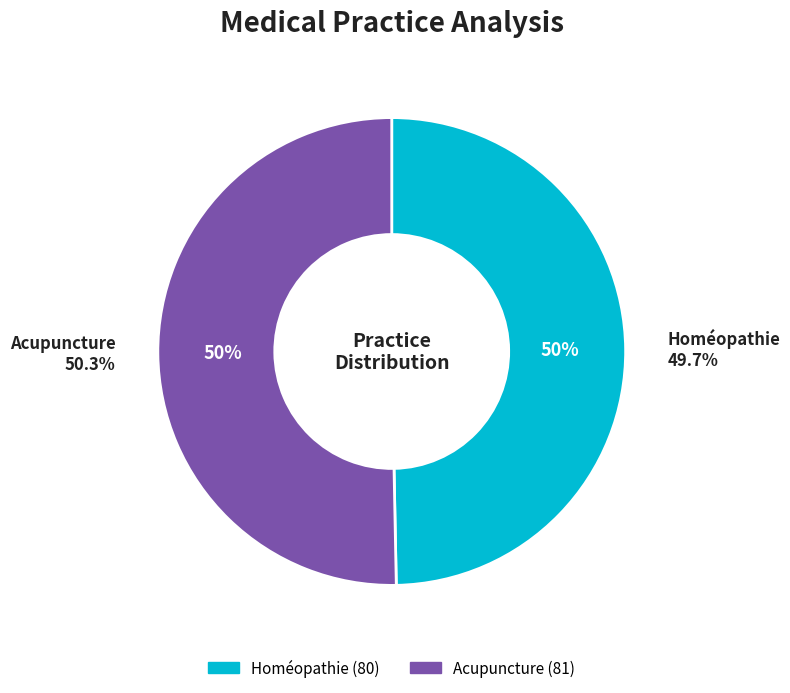

Rank the categories by value from highest to lowest.

Acupuncture, Homéopathie